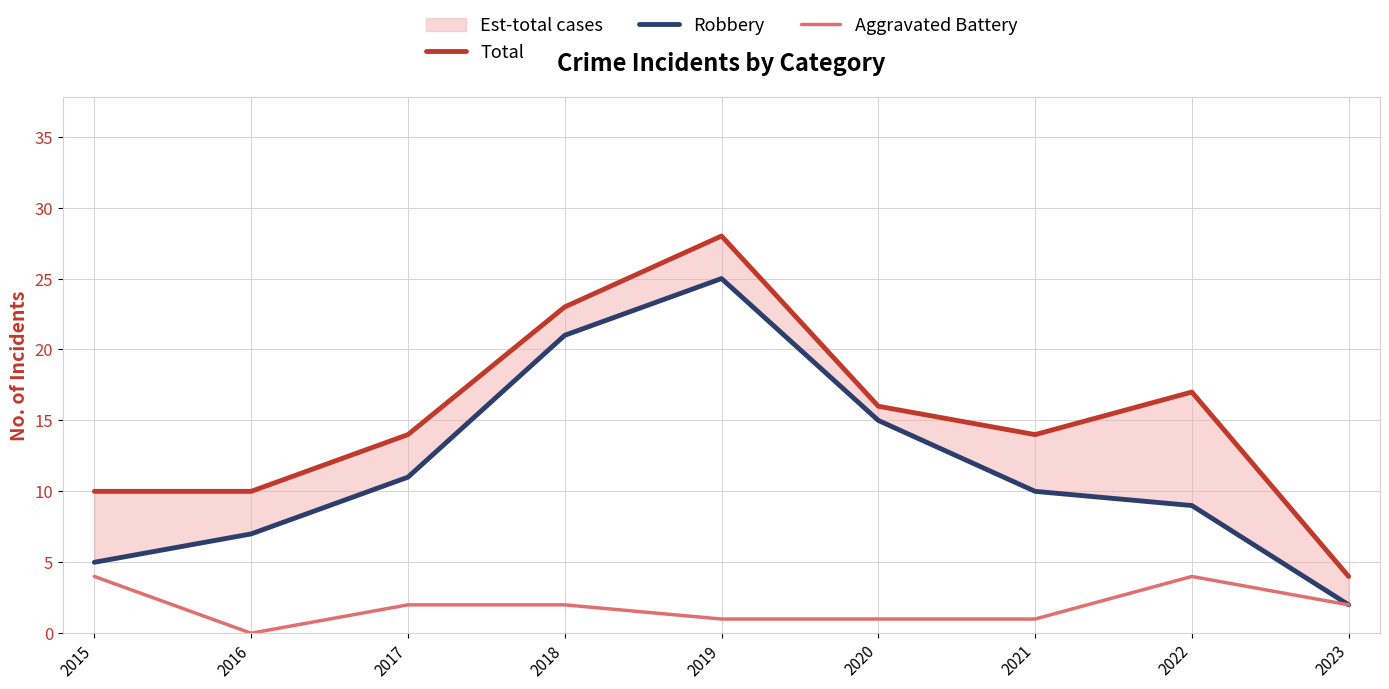

The value of Robbery at 2017 is 6. True or false?

False